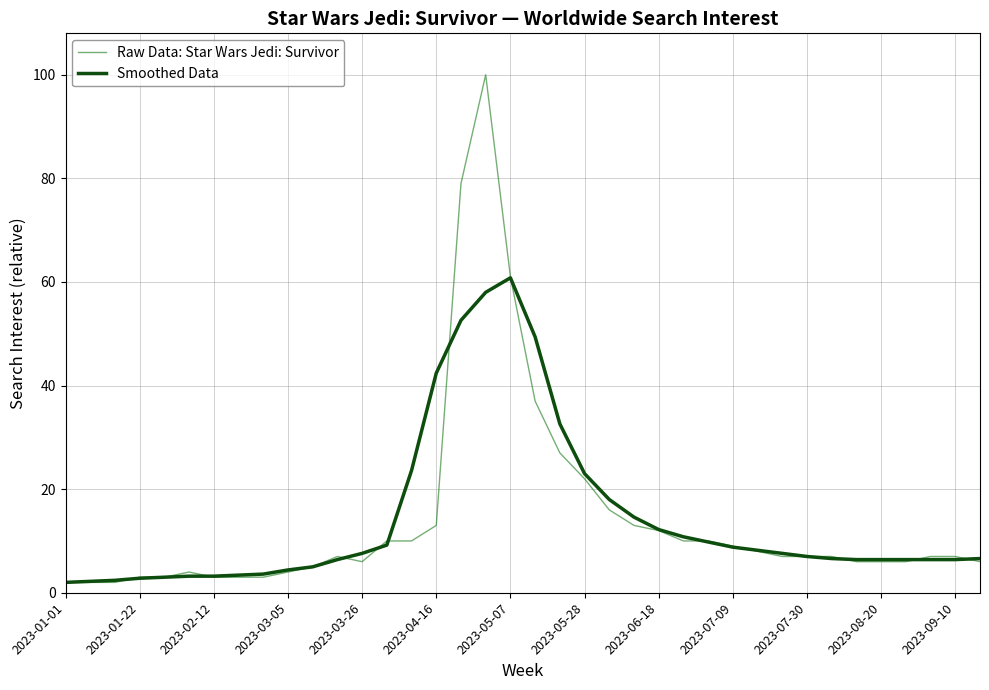

What is the maximum value shown in the chart?

100.0